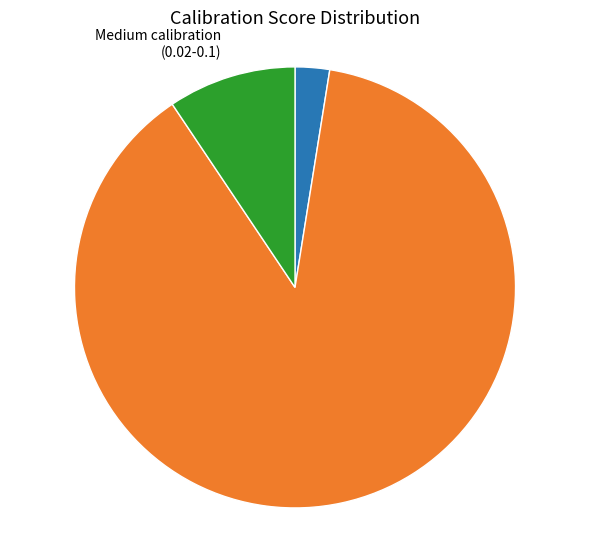

Does any single category account for the majority?

Yes